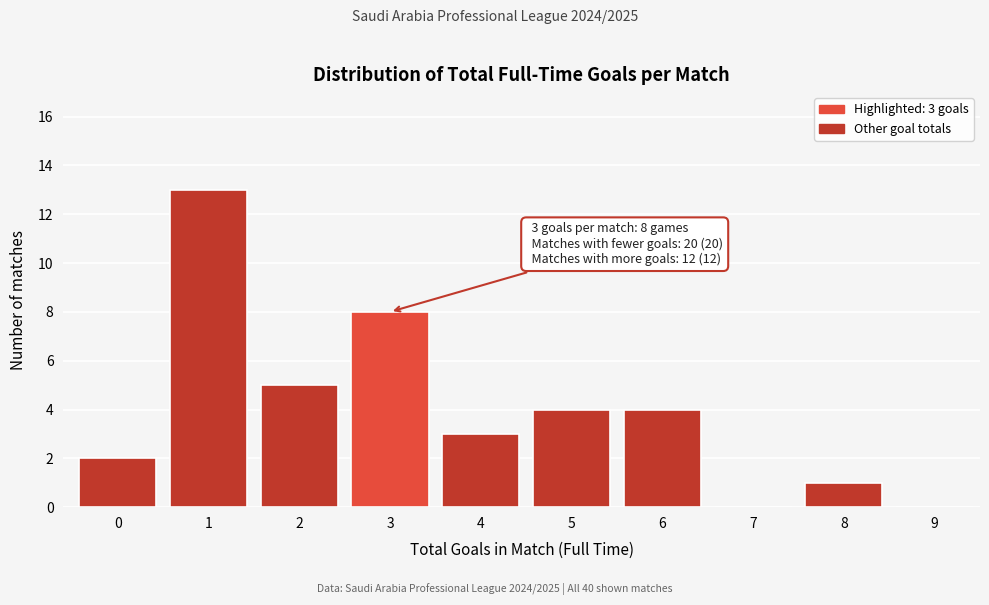

Reading left to right, transcribe all the data shown in this chart.

0=2	1=13	2=5	3=8	4=3	5=4	6=4	7=0	8=1	9=0